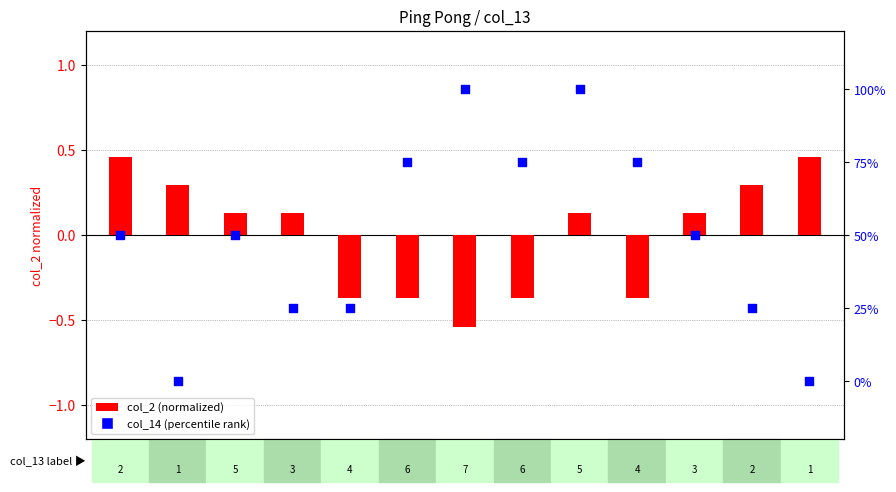

What is the total value across all series at 4?

24.6